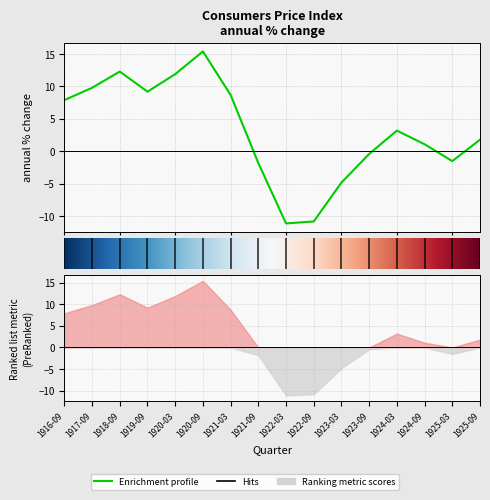

Does the chart have visible grid lines?

Yes